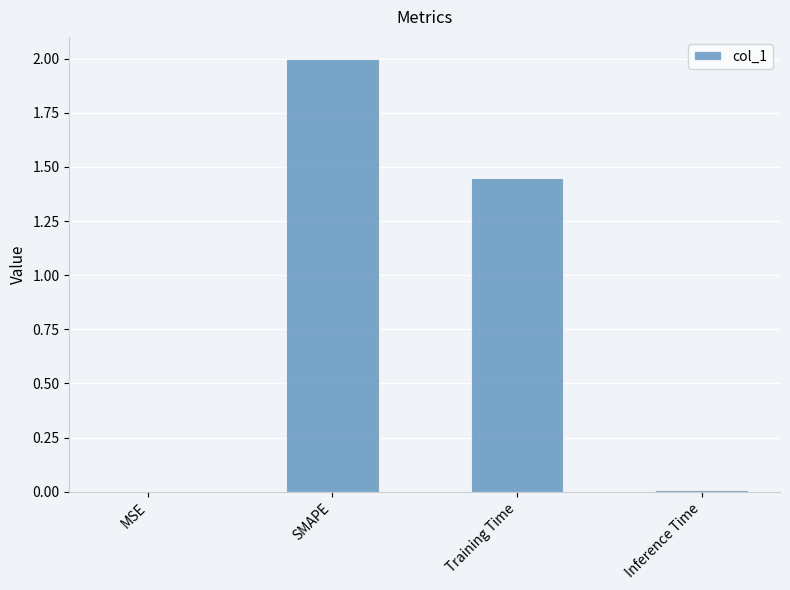

The chart shows a value of 3.0 at SMAPE. True or false?

False